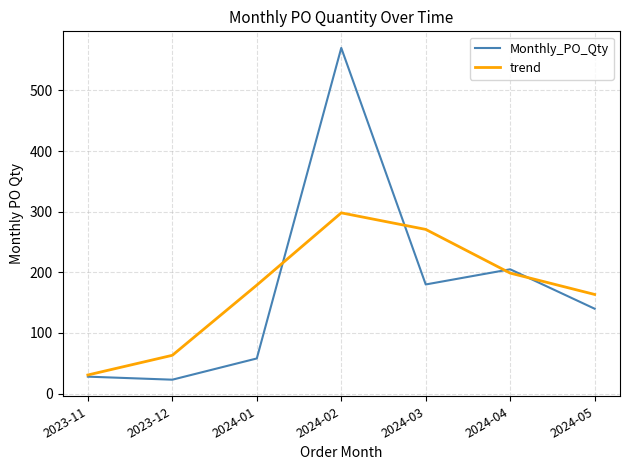

The value of Monthly_PO_Qty at 2023-11 is 28.0. True or false?

True